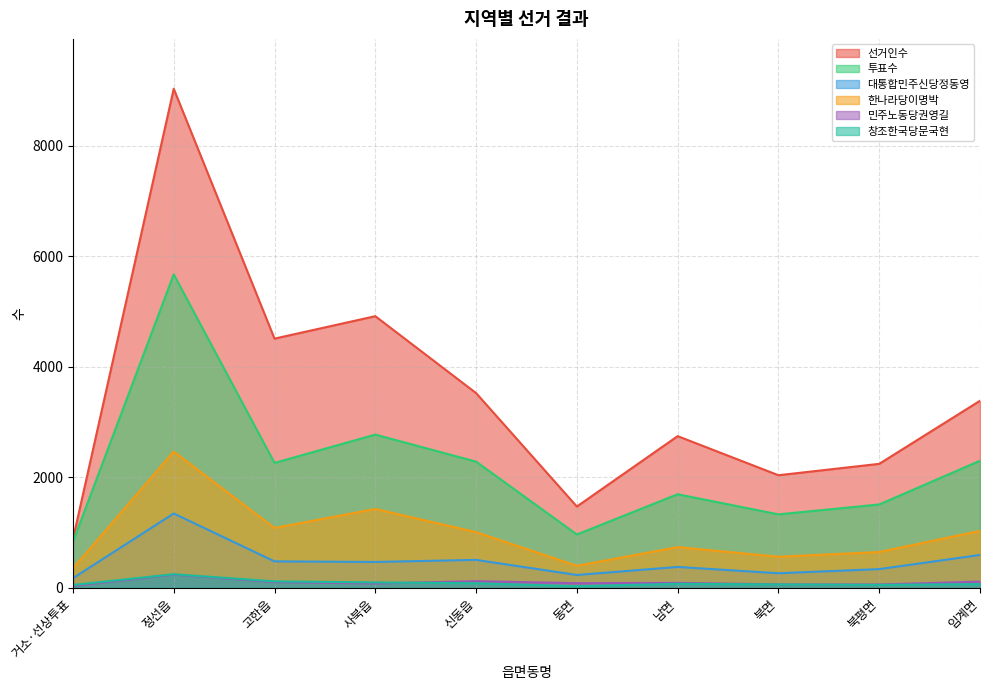

What is the difference between the maximum and minimum values in the 한나라당이명박 series?

2113